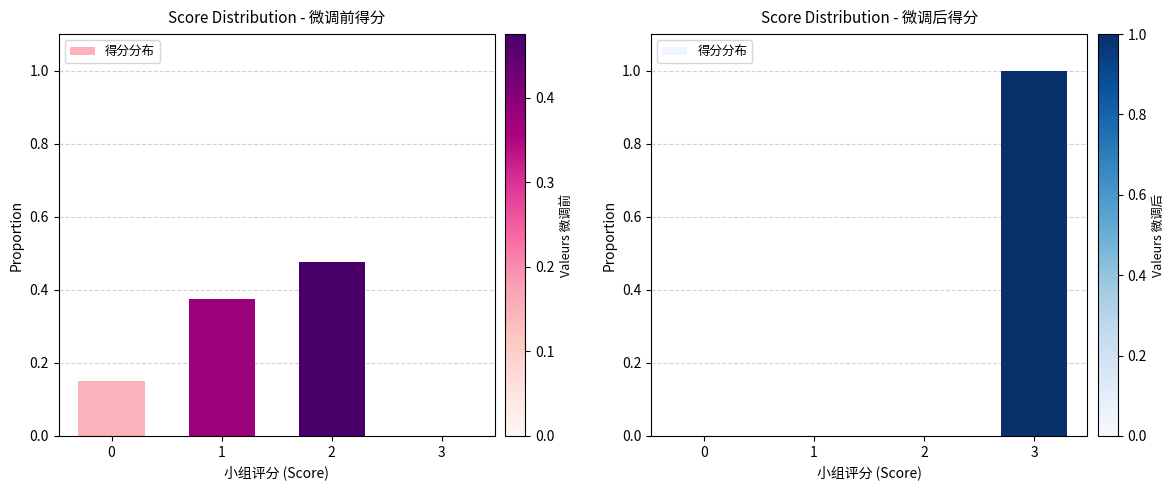

Does the chart contain stacked bars?

No